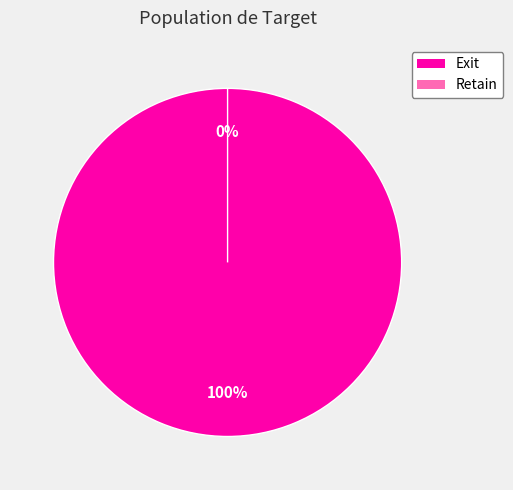

What percentage do Retain and Exit together represent?

100.0%